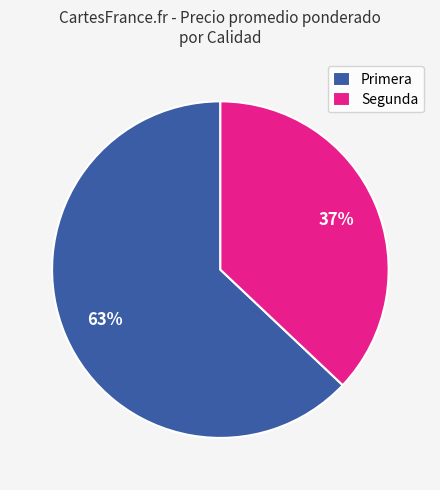

How many segments does this pie chart have?

2